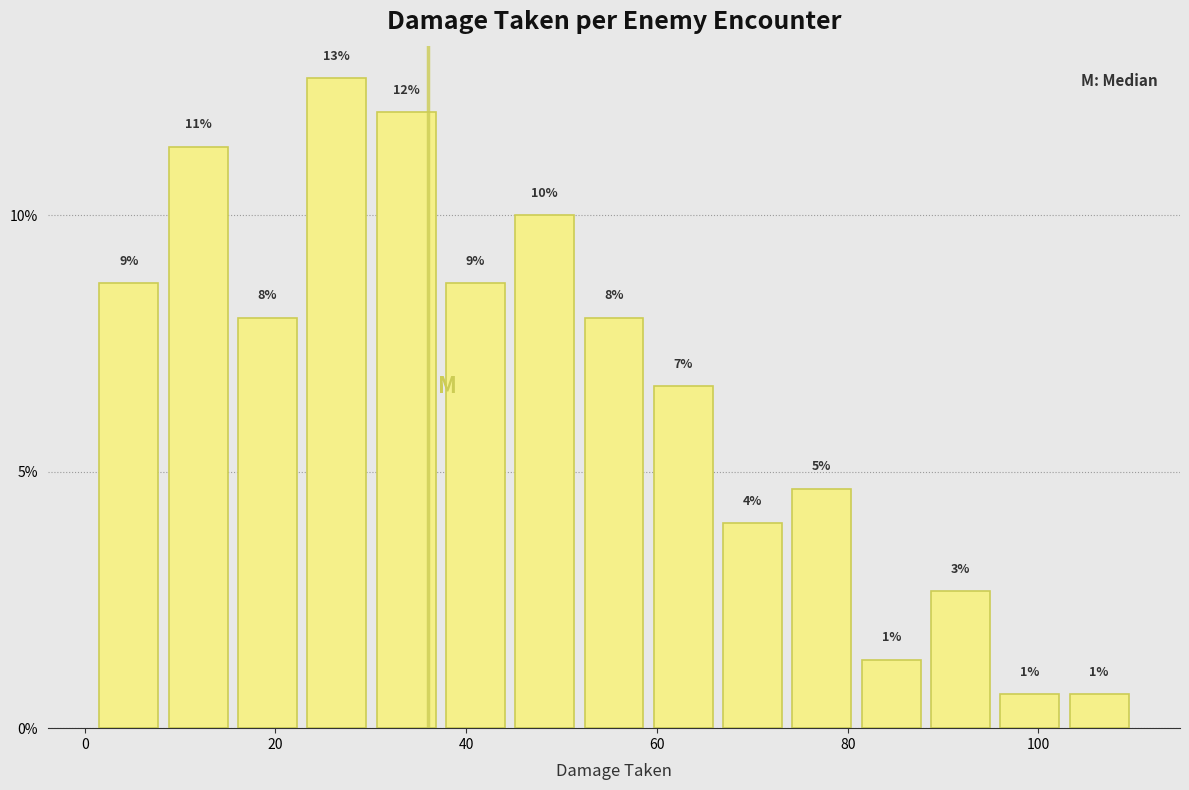

Around what value on the x-axis is the tallest bar? Give the approximate position of its centre, as read against the axis.

26